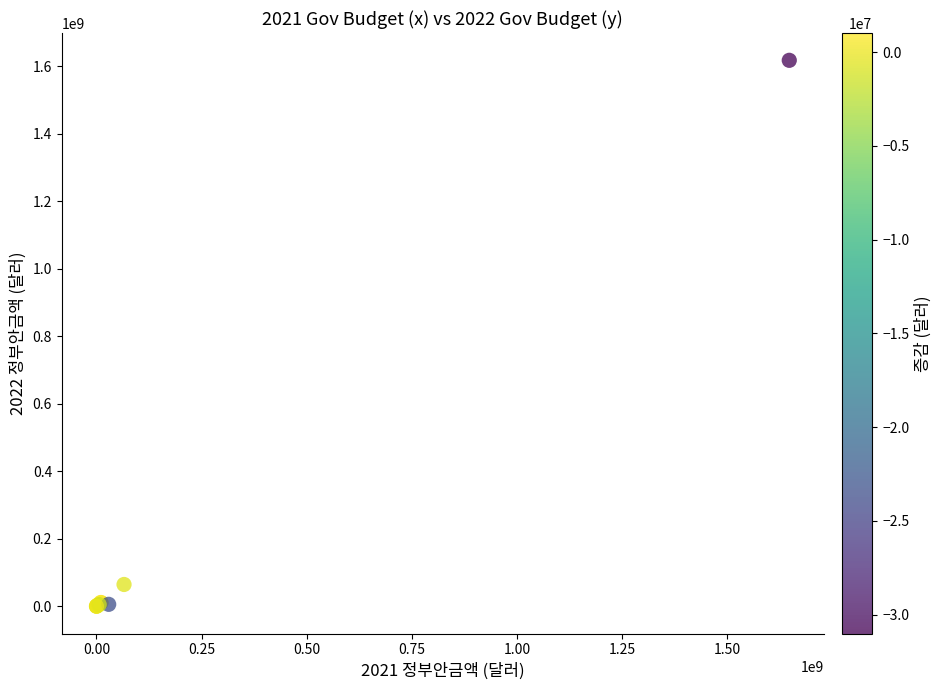

What Y value in the scatter plot is closest to 808623986?

64599829